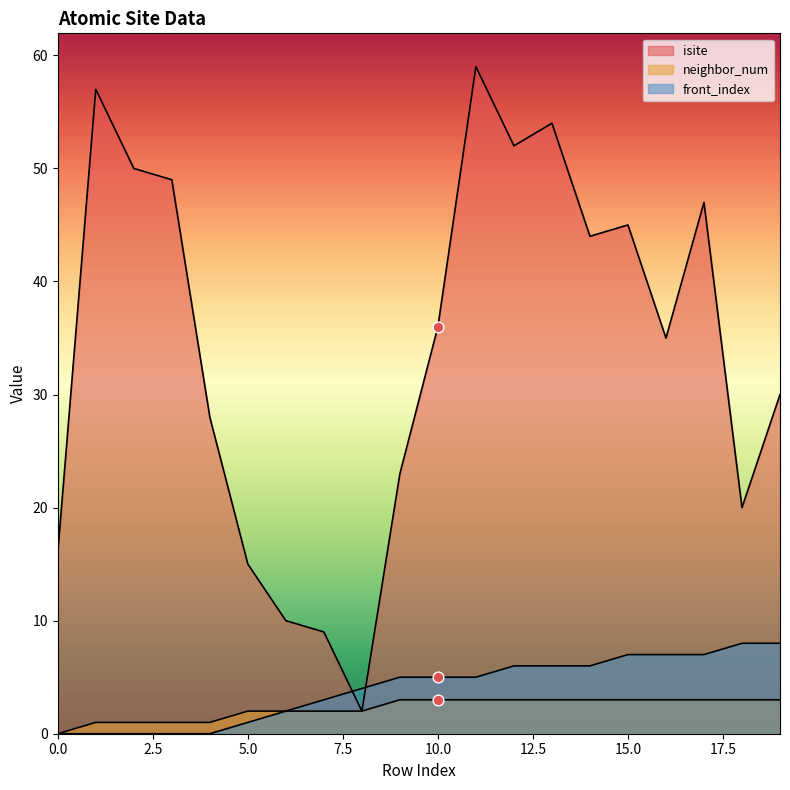

Which series has the largest Y range (max minus min)?

isite